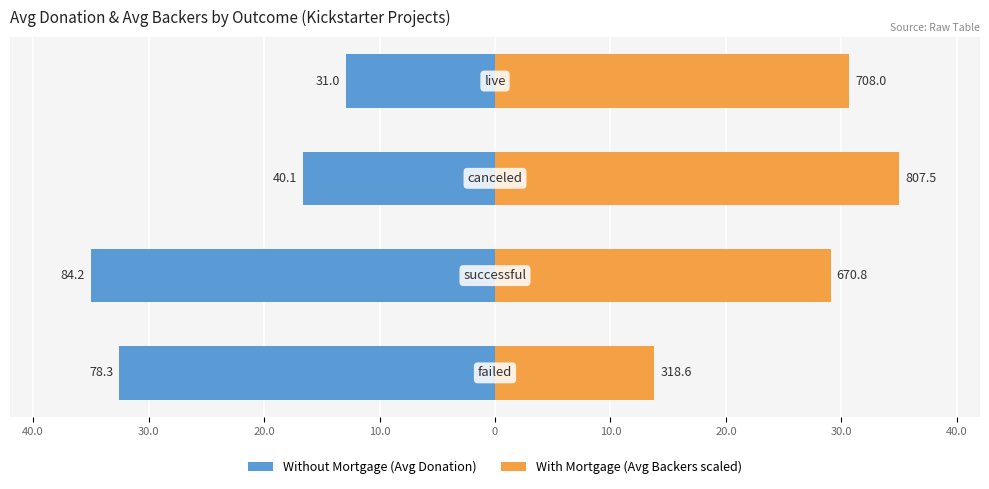

What is the approximate value of With Mortgage at 20.0?

35.0